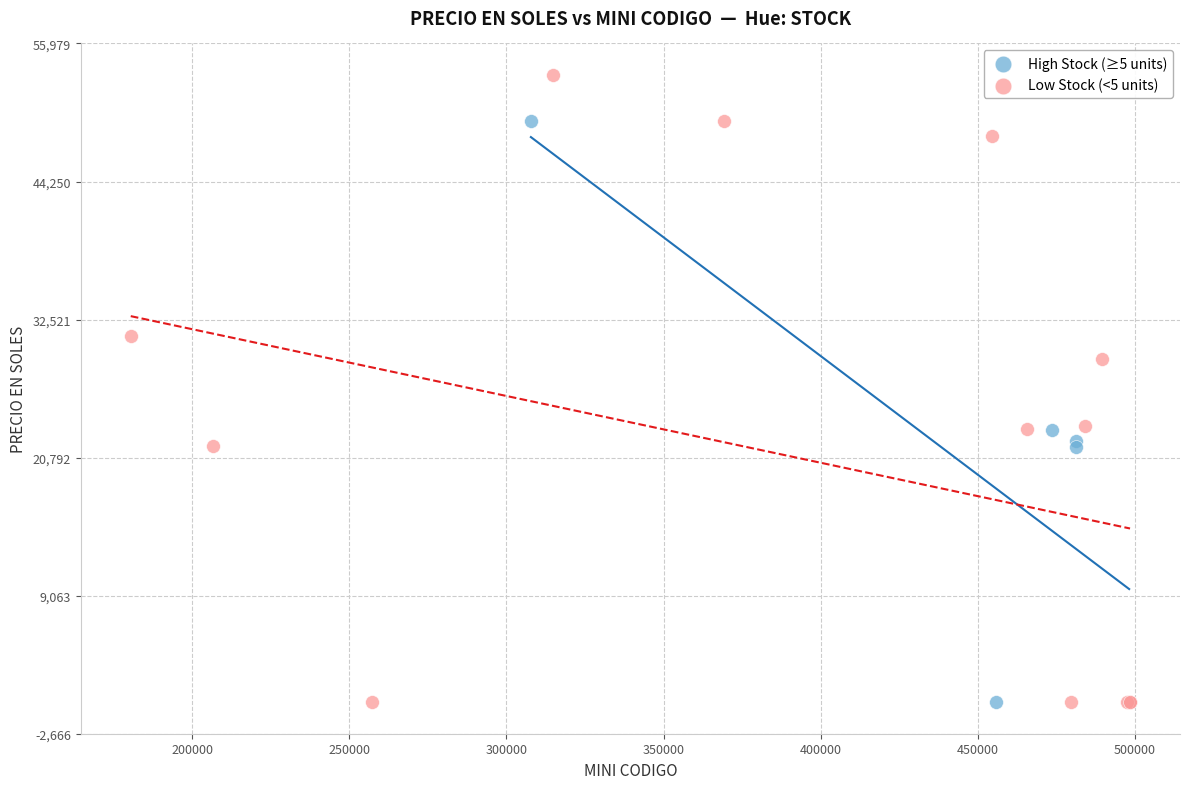

Which series has the largest Y range (max minus min)?

Low Stock (<5 units)